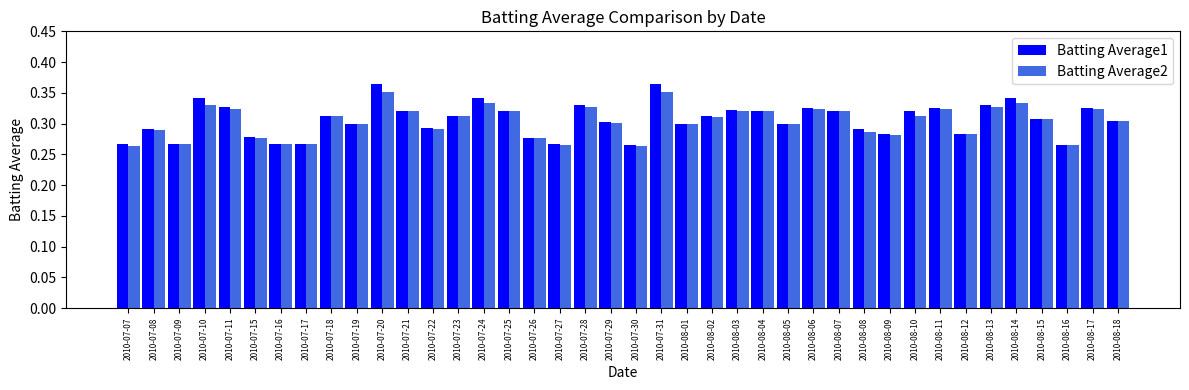

At how many categories does at least one series exceed 0?

40